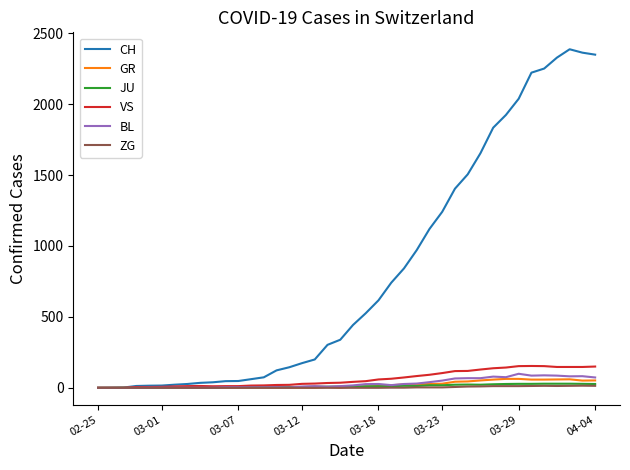

What is the difference between the maximum and minimum values in the ZG series?

15